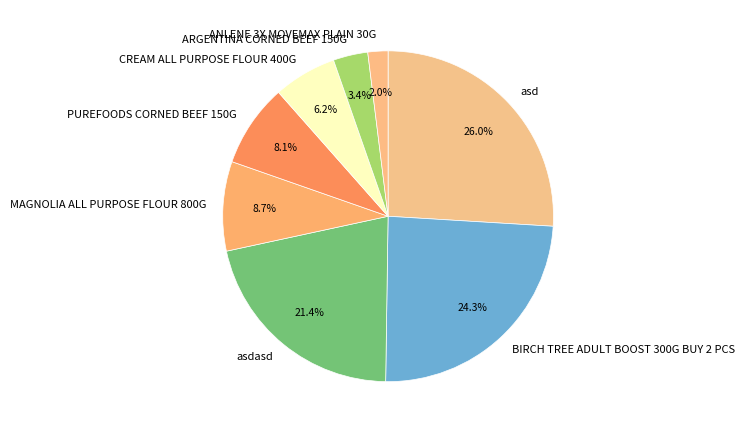

Which slice is the largest?

asd